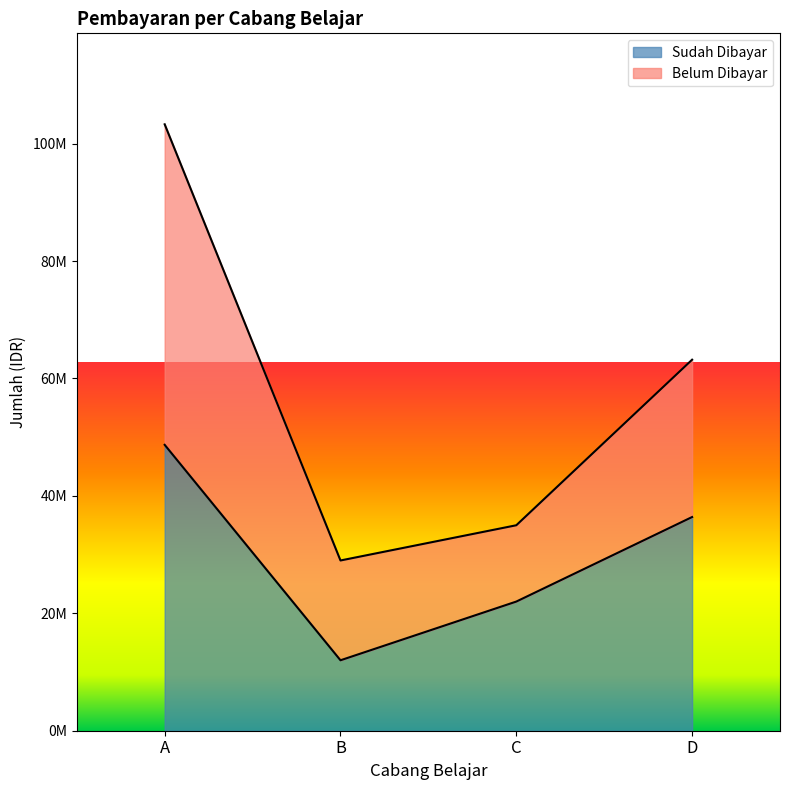

Rank the categories by value from lowest to highest.

B, C, D, A